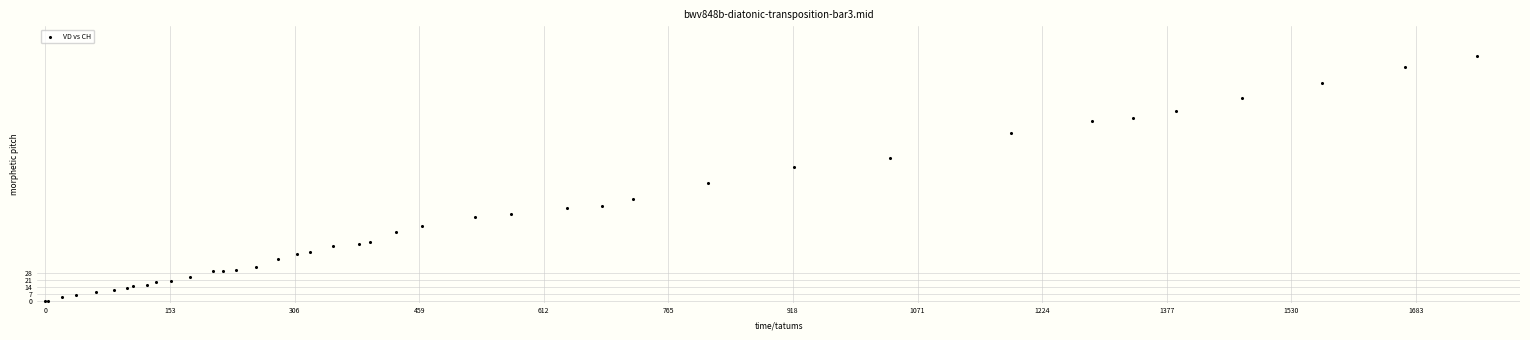

What Y value in the scatter plot is closest to 126?

121